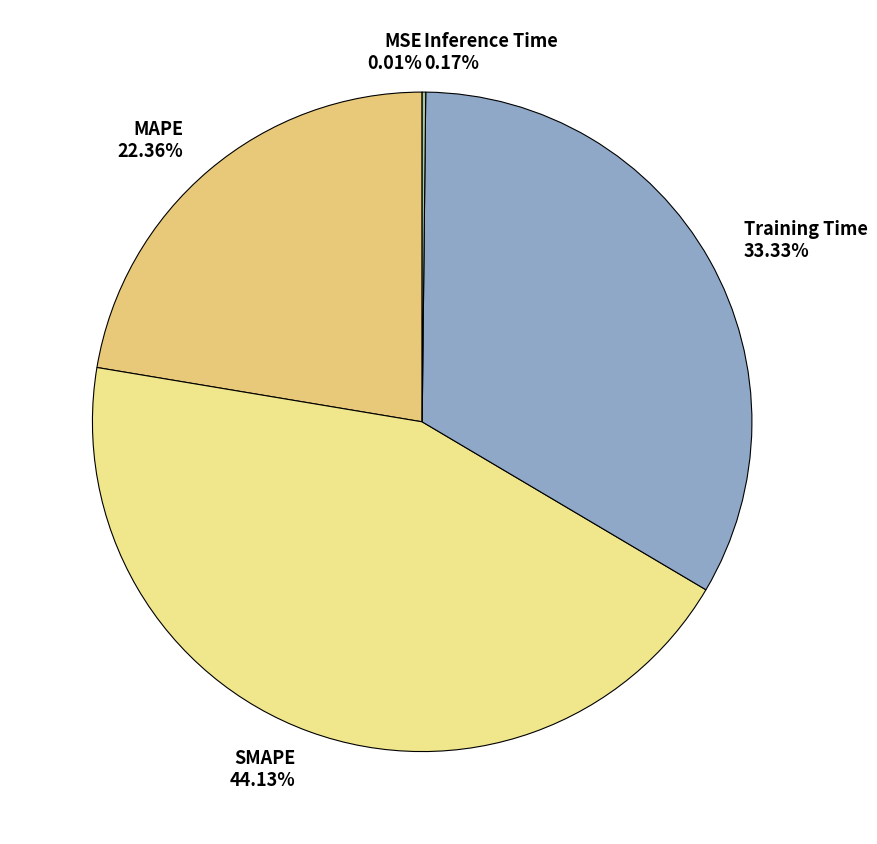

To the nearest percent, what is the combined percentage of Training Time and SMAPE?

77%